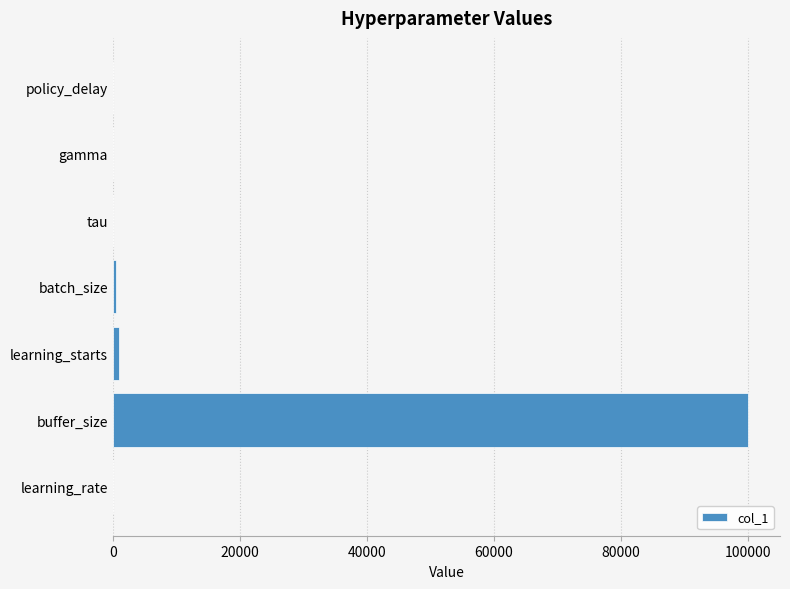

Between buffer_size and tau, which is larger?

buffer_size